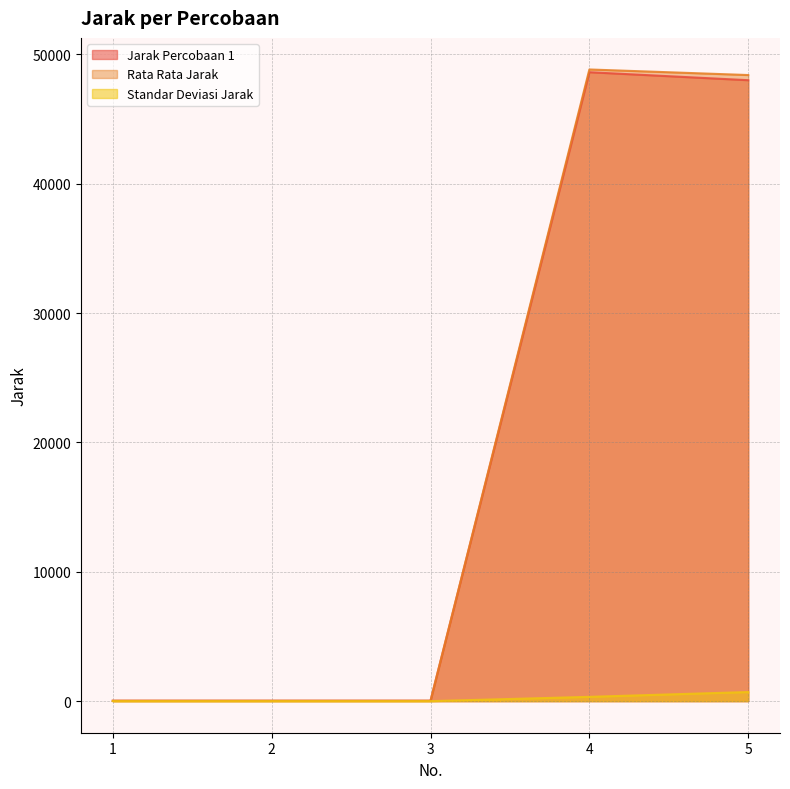

What is the lowest value of the Standar Deviasi Jarak series?

0.2